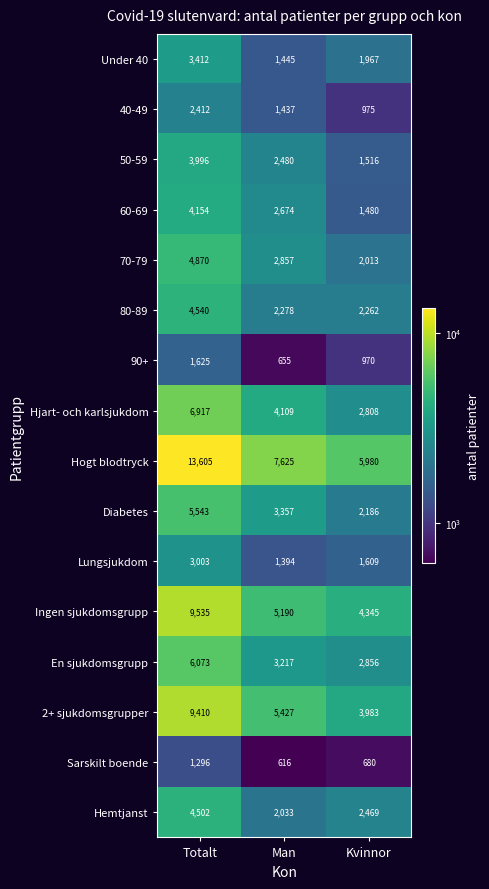

What is the total value across all series at Man?

46794